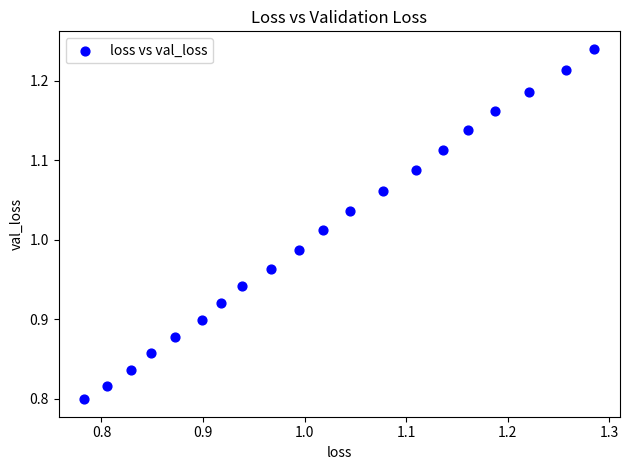

What is the range of Y values (max minus min)?

0.4